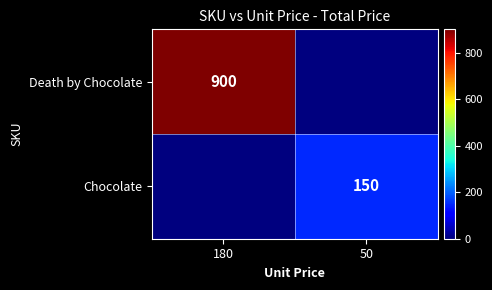

The Death by Chocolate series shows 900 at 180. True or false?

True